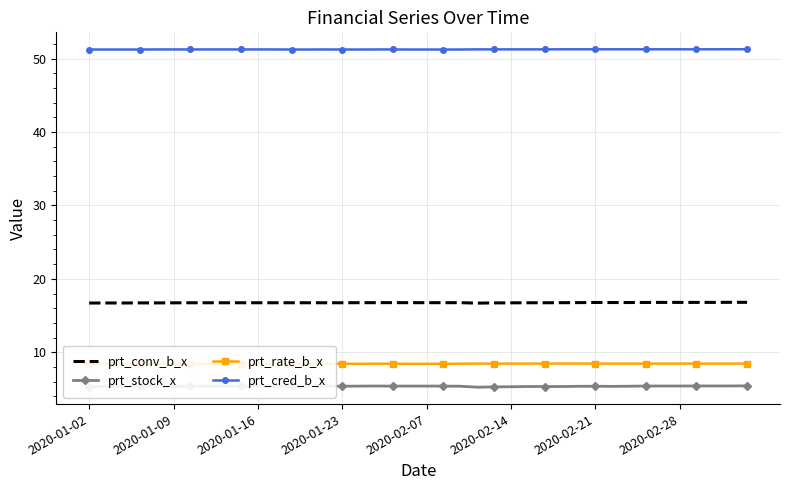

Is it true that prt_cred_b_x equals 51.2 at 2020-02-07?

True